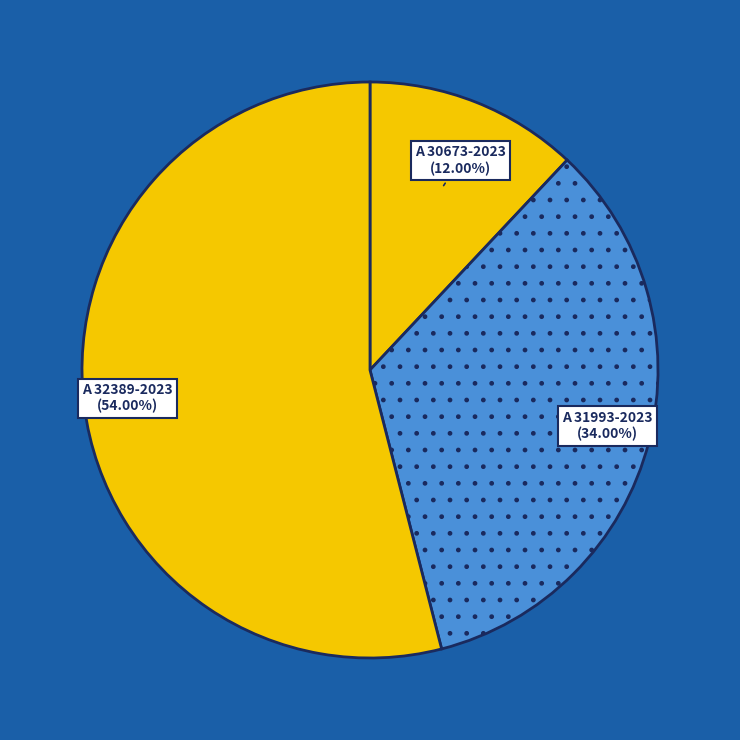

How many slices are in this pie chart?

3